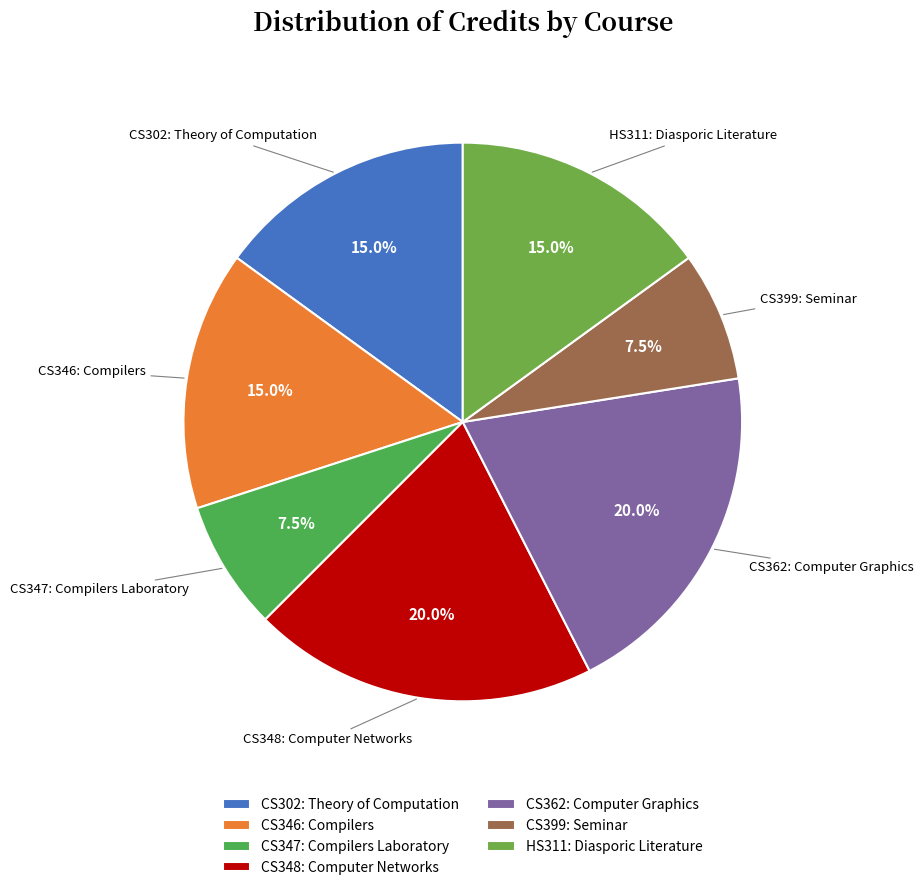

What percentage do HS311: Diasporic Literature and CS347: Compilers Laboratory together represent?

22.5%